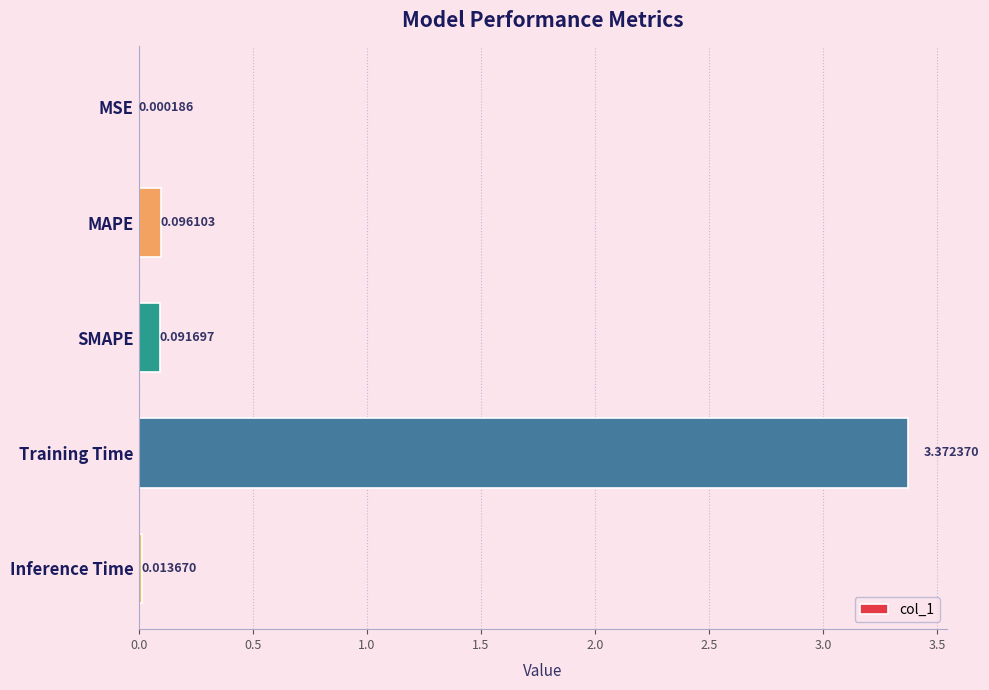

Where is the data nearest to the value 1?

MAPE